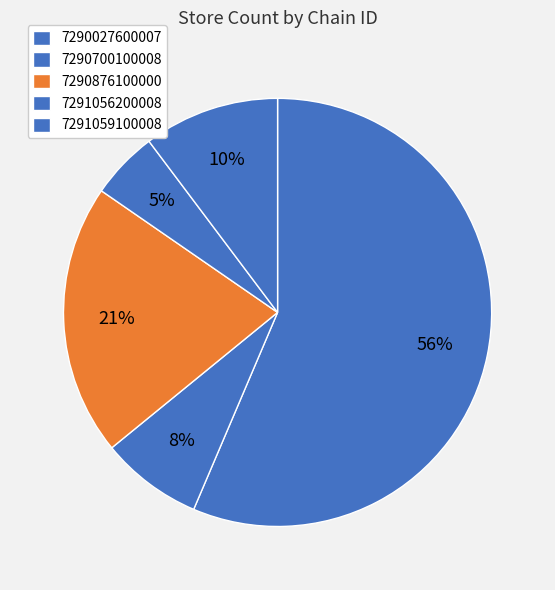

Is there a majority slice in this chart?

Yes